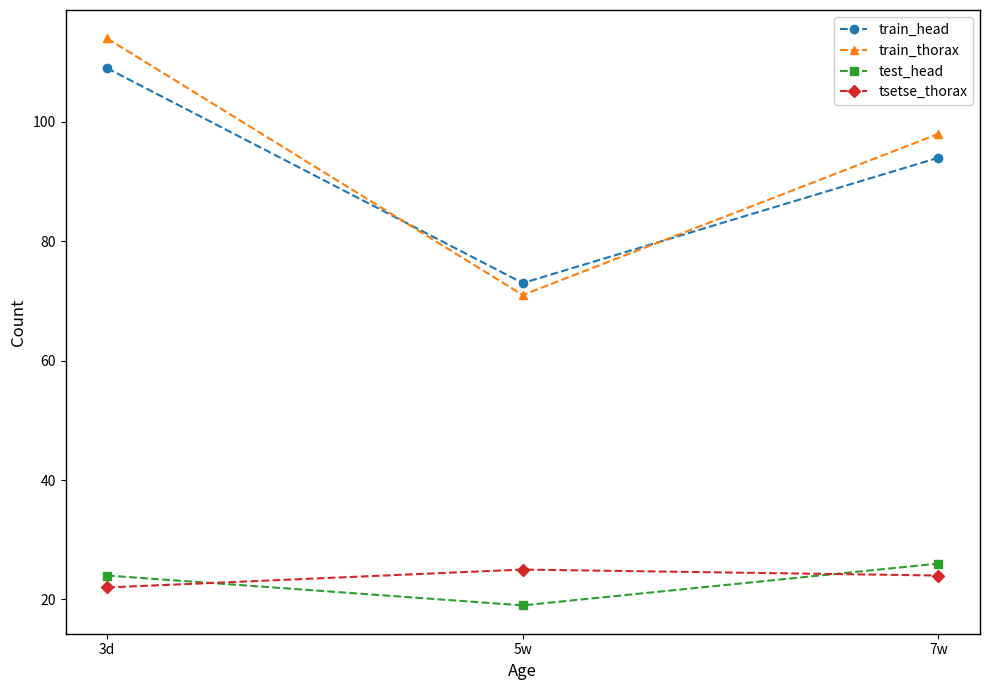

Where is test_head nearest to the value 22?

3d